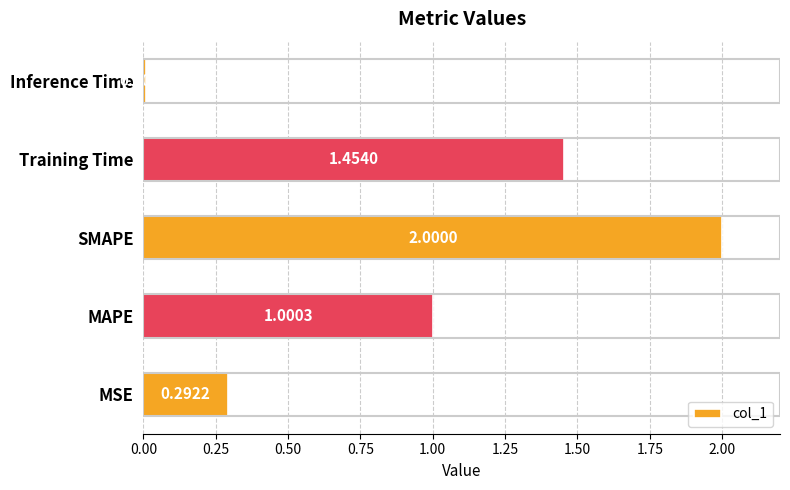

Rank the categories by value from highest to lowest.

SMAPE, Training Time, MAPE, MSE, Inference Time